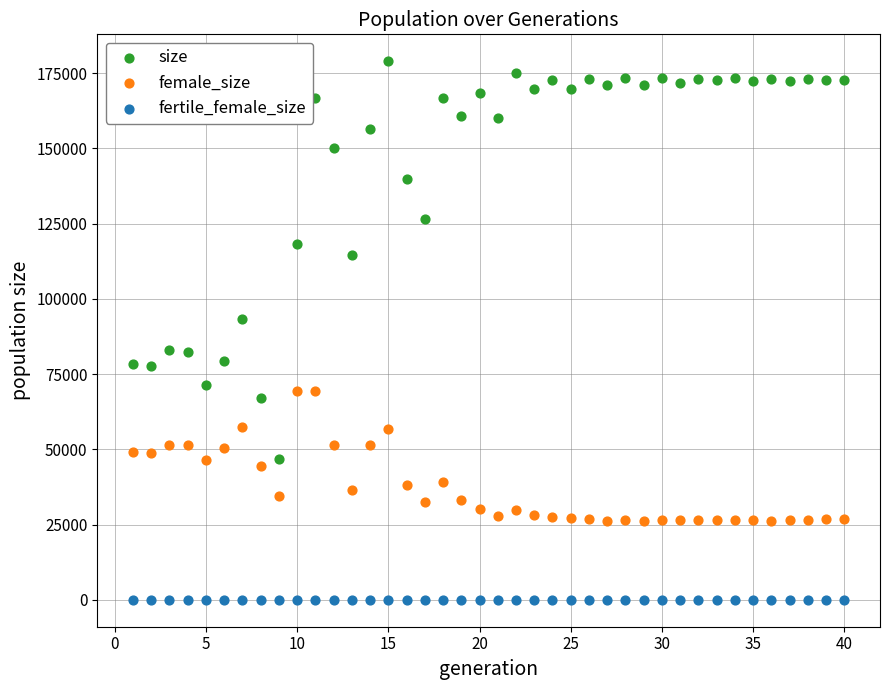

Which series reaches the maximum Y coordinate?

size